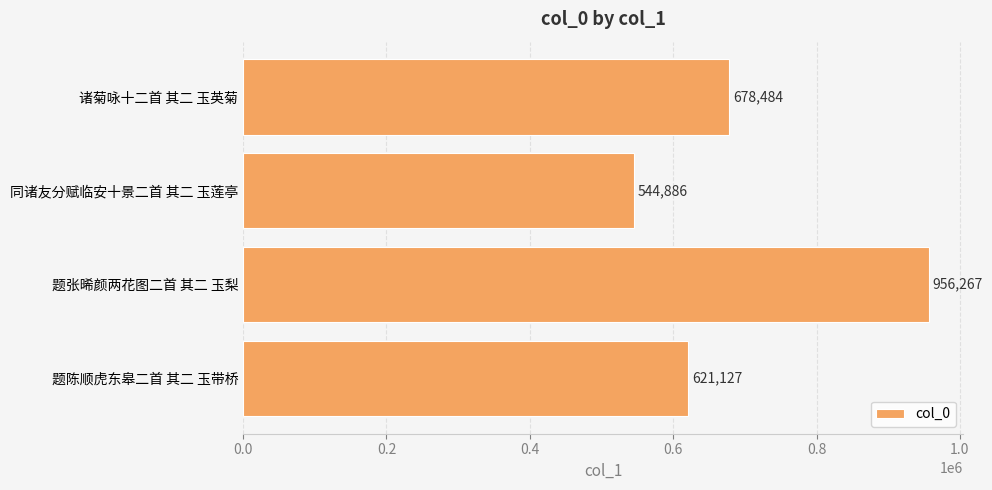

Which has a higher value, 题陈顺虎东皋二首 其二 玉带桥 or 题张晞颜两花图二首 其二 玉梨?

题张晞颜两花图二首 其二 玉梨